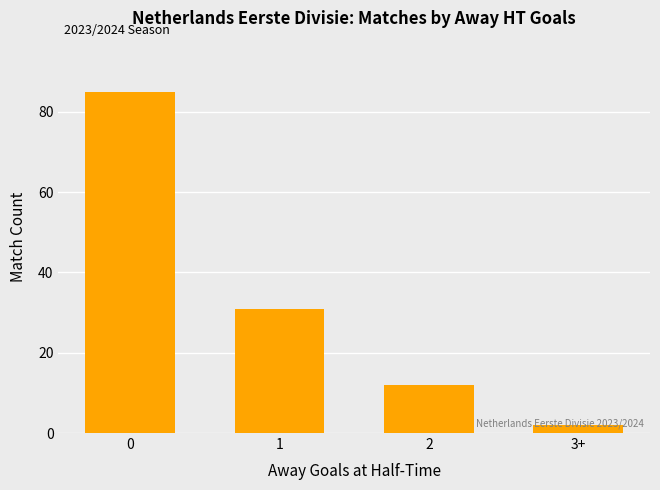

The chart shows a value of 8 at 2. True or false?

False